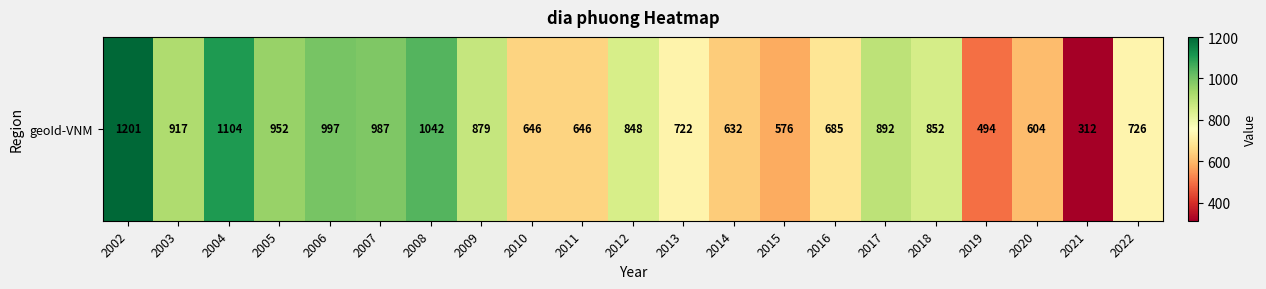

The chart shows a value of 632 at 2014. True or false?

True